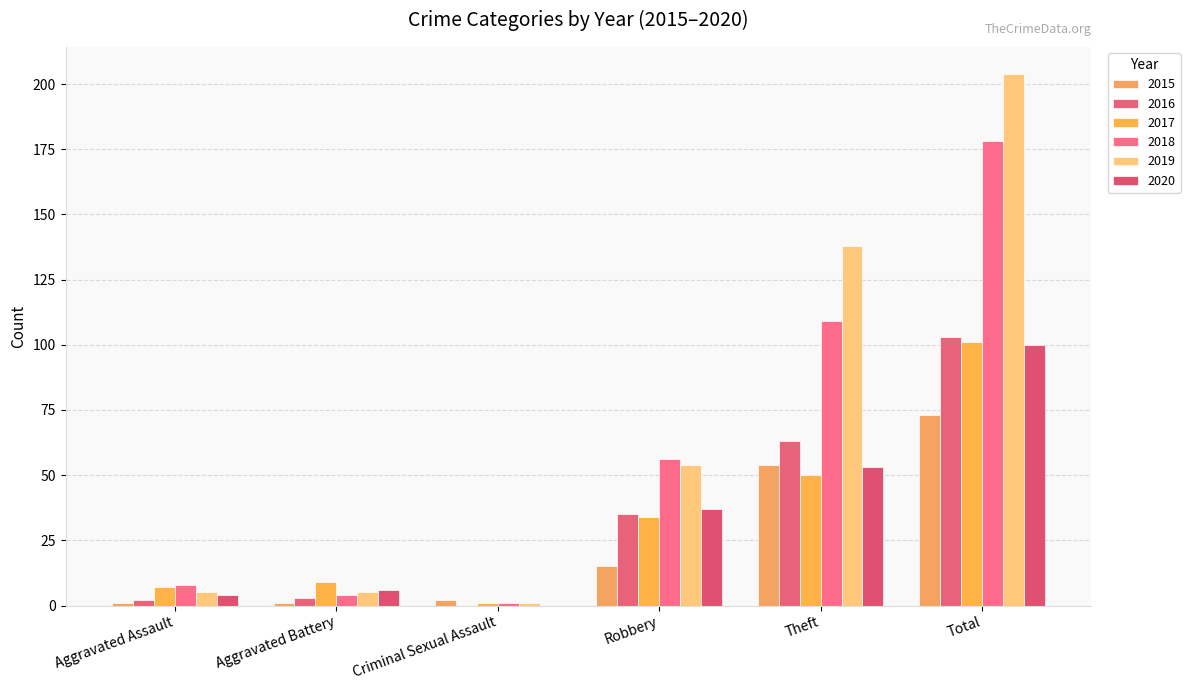

Read the 2019 value at Aggravated Assault.

5